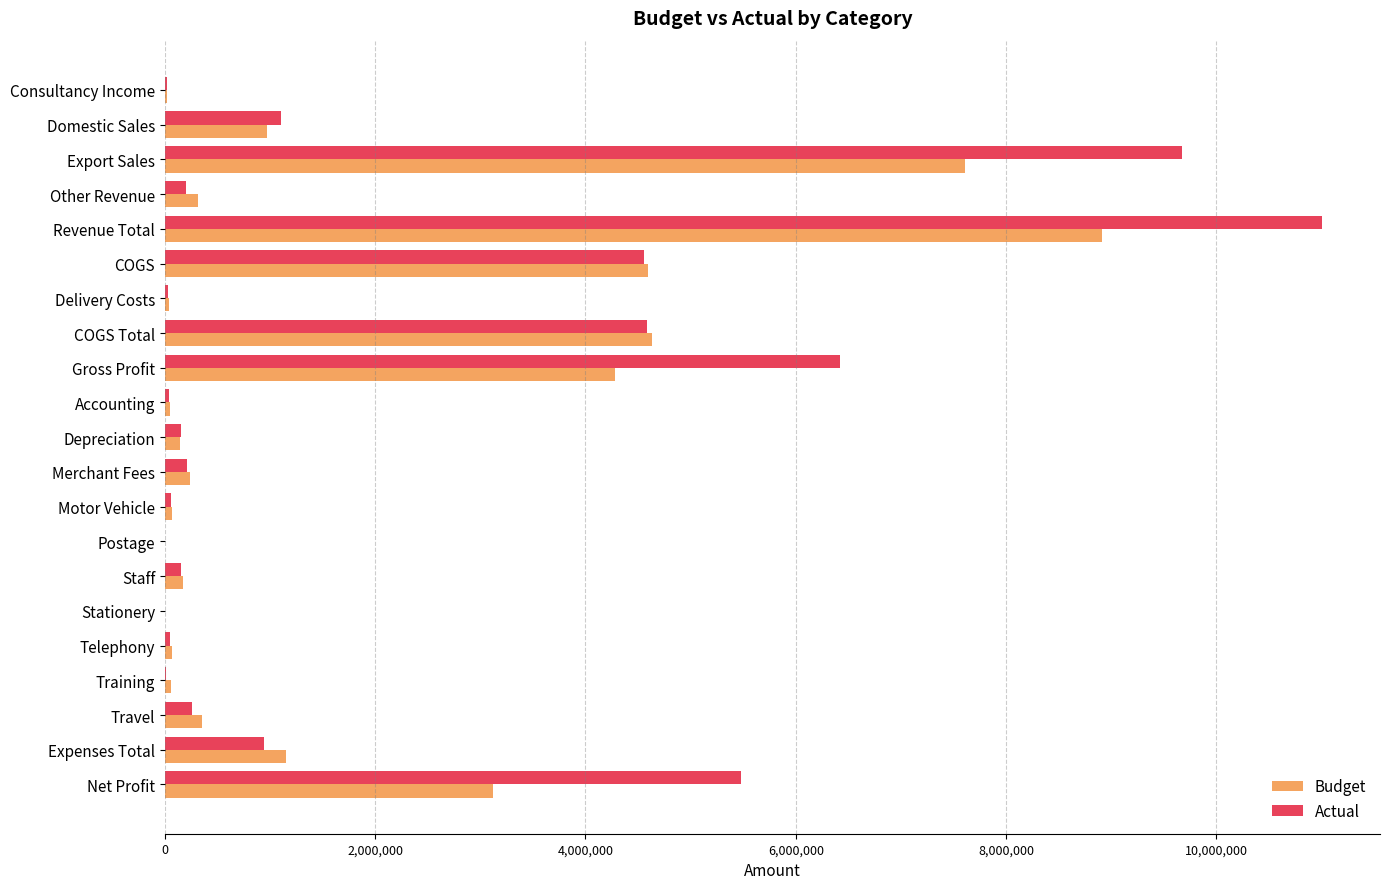

Which series changed the most between COGS and Delivery Costs?

Budget